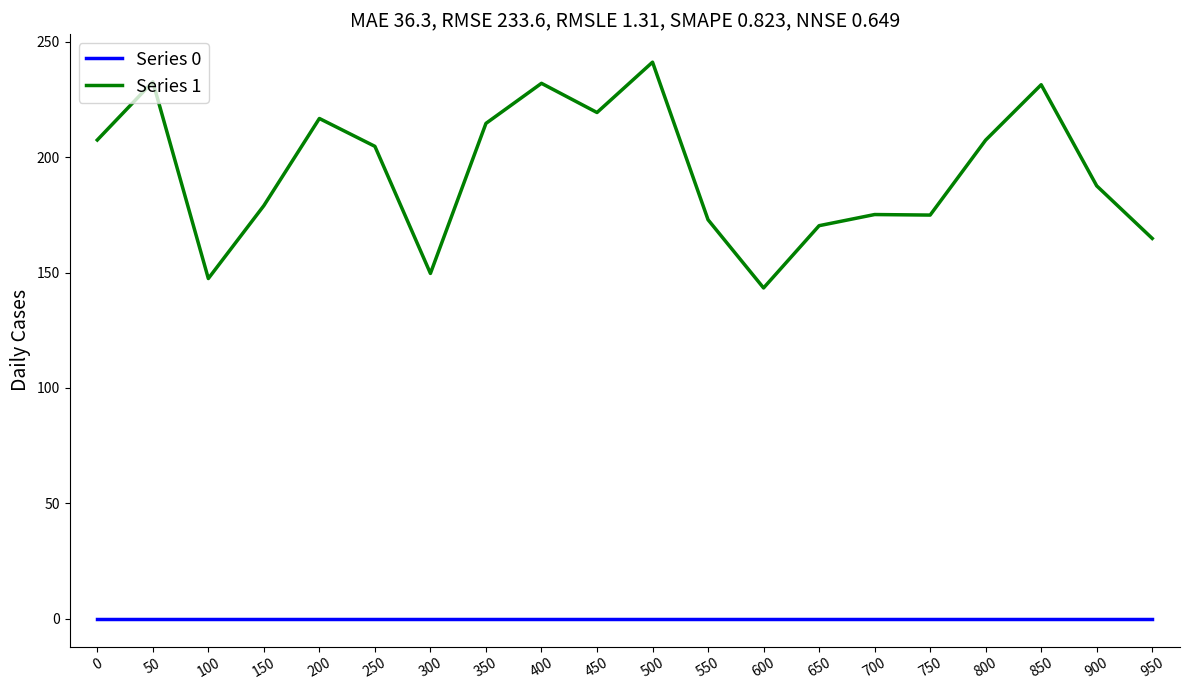

What is the total value across all series at 300?

149.7